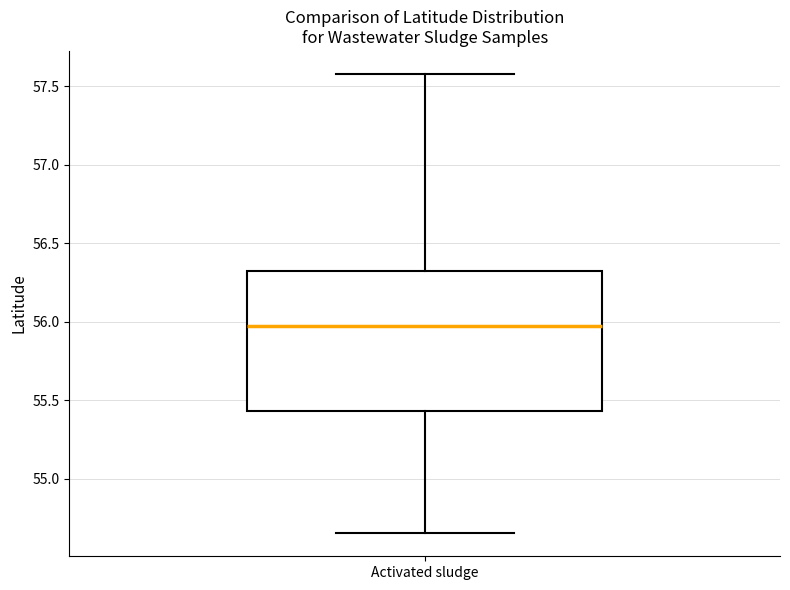

Where is the upper edge of the box for Activated sludge on the y-axis? The values are not printed on the chart, so give them approximately, as read against the axis.

56.30